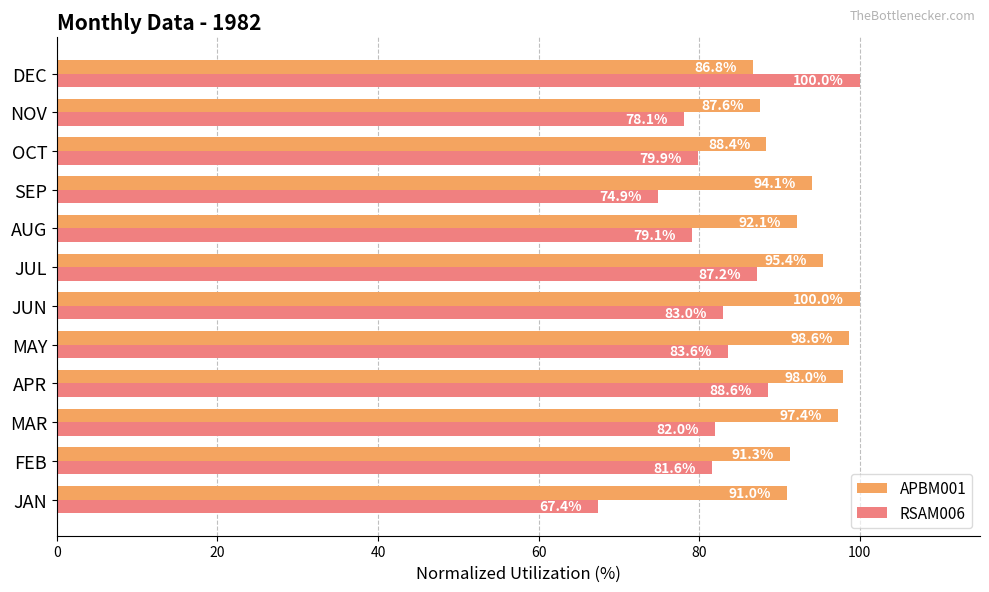

List the series in order of their overall mean, lowest first.

RSAM006, APBM001